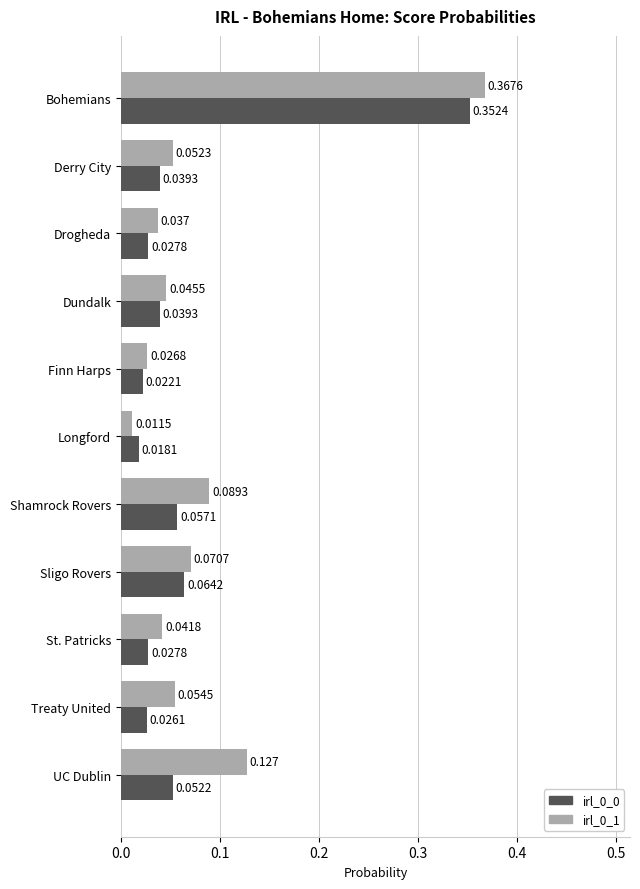

At which category does the chart reach its minimum across all series?

Longford